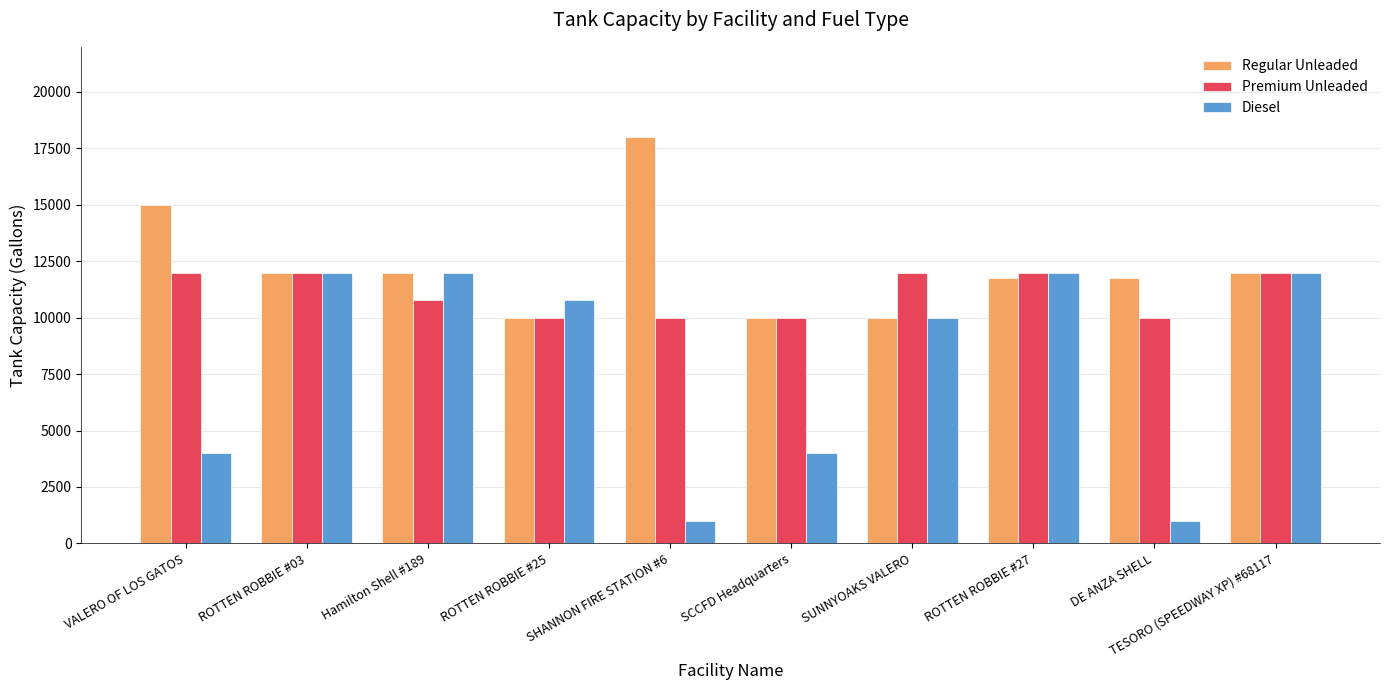

Reading right to left, list all the values displayed in this chart.

Regular Unleaded: 12000	11763	11763	10000	10000	18000	10000	12000	12000	15000
Premium Unleaded: 12000	10000	12000	12000	10000	10000	10000	10800	12000	12000
Diesel: 12000	1000	12000	10000	4000	1000	10800	12000	12000	4000